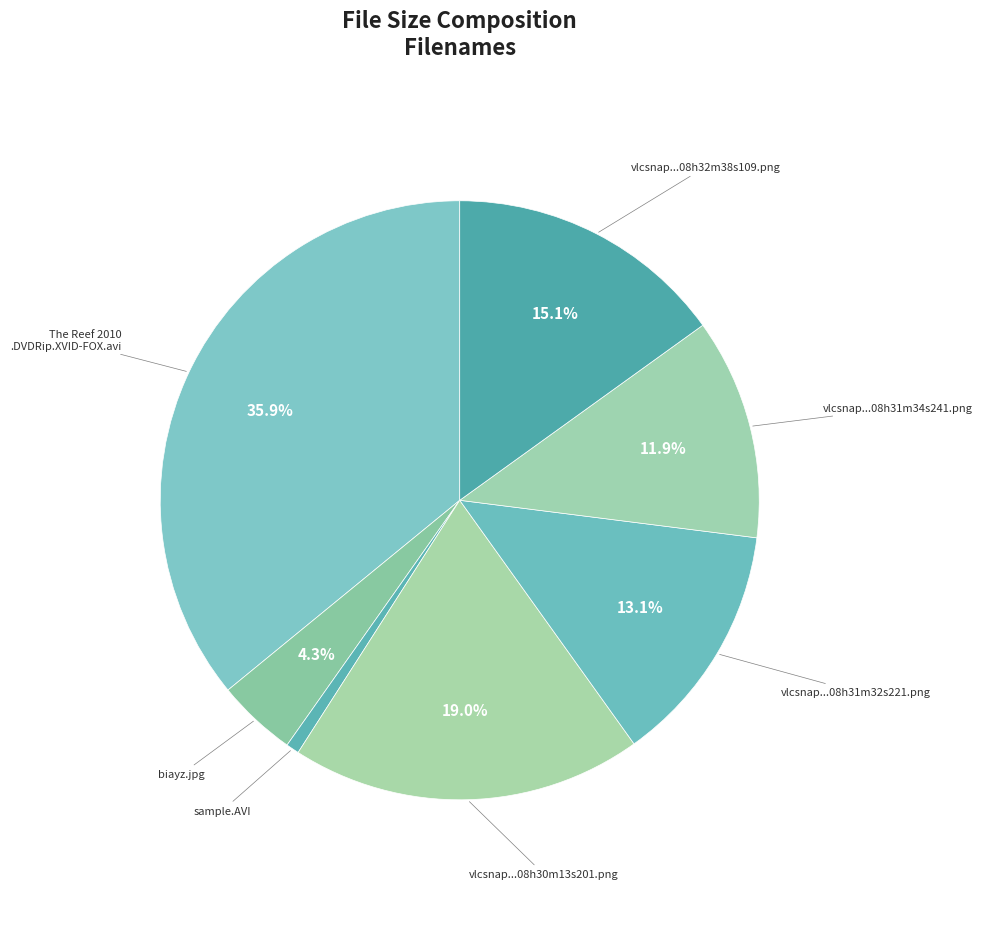

Which category has the smallest portion of the pie?

sample.AVI